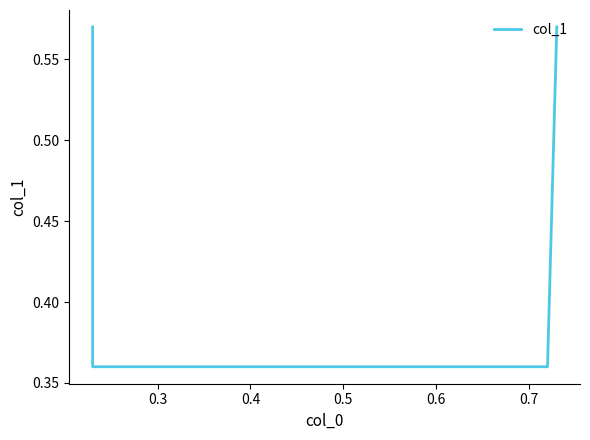

The value at 0.2 is 0.9. True or false?

False